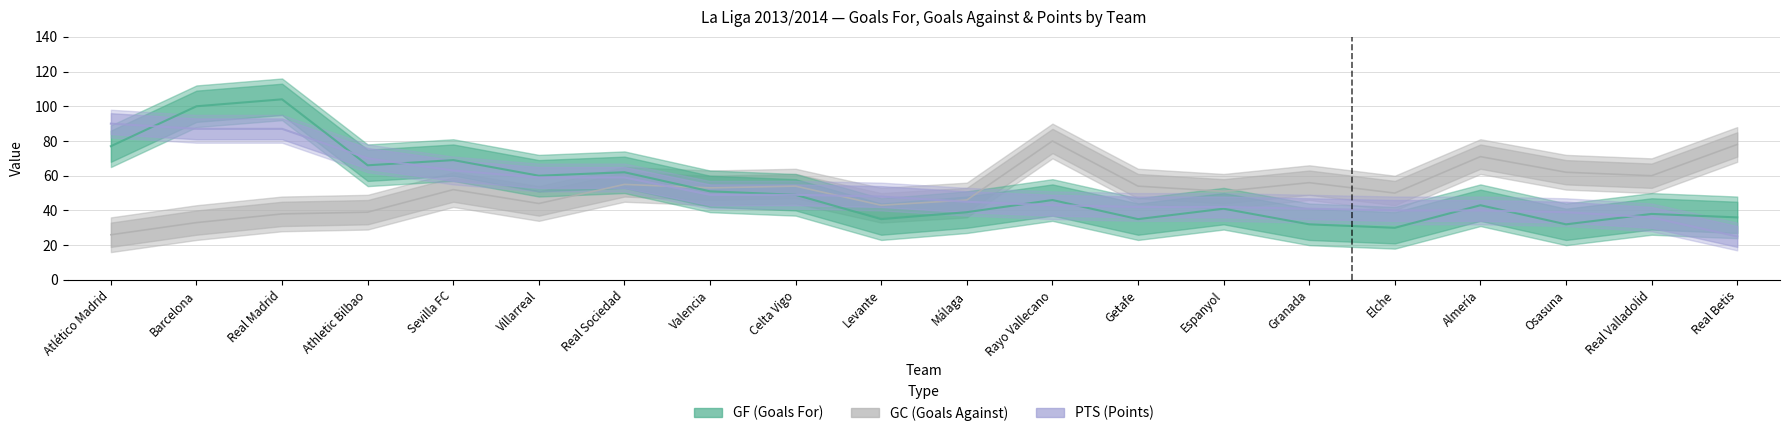

What is the value of the PTS (Points) point at the 7th from the left?

59